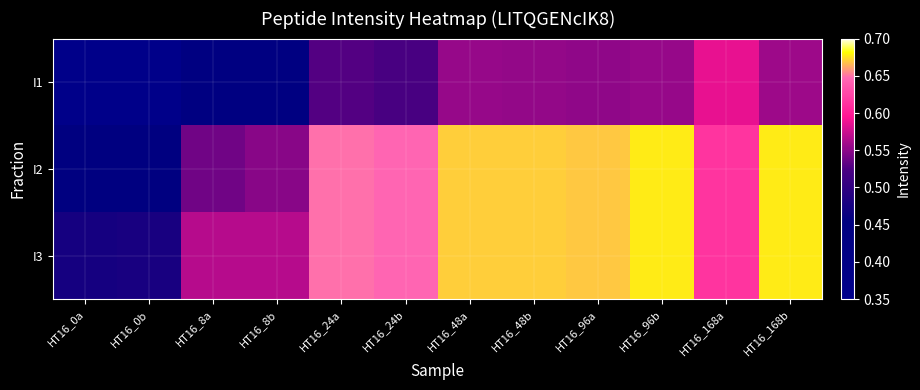

Which series has the widest spread of values?

I2